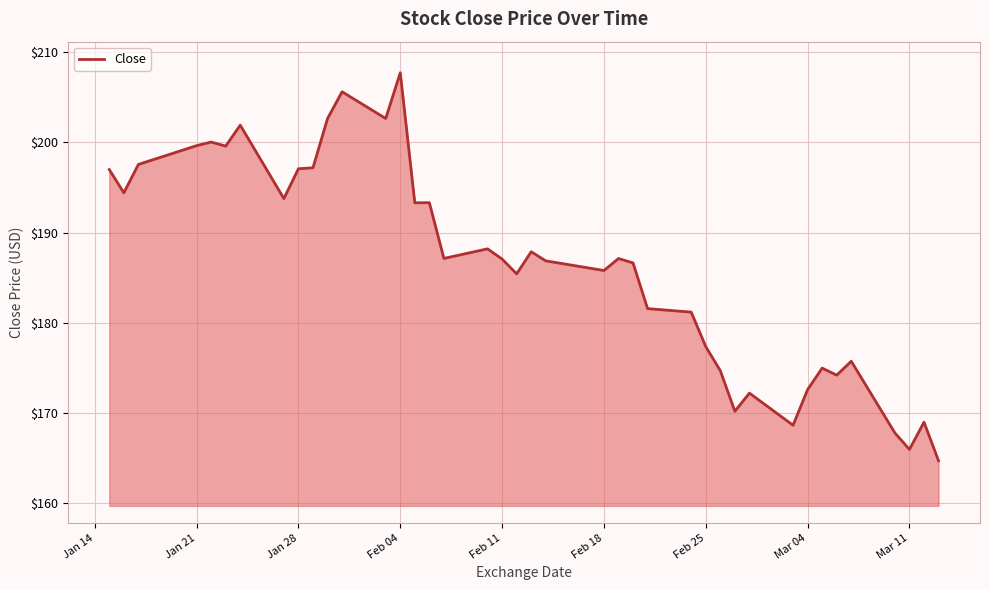

What is the difference between the maximum and minimum values?

43.0